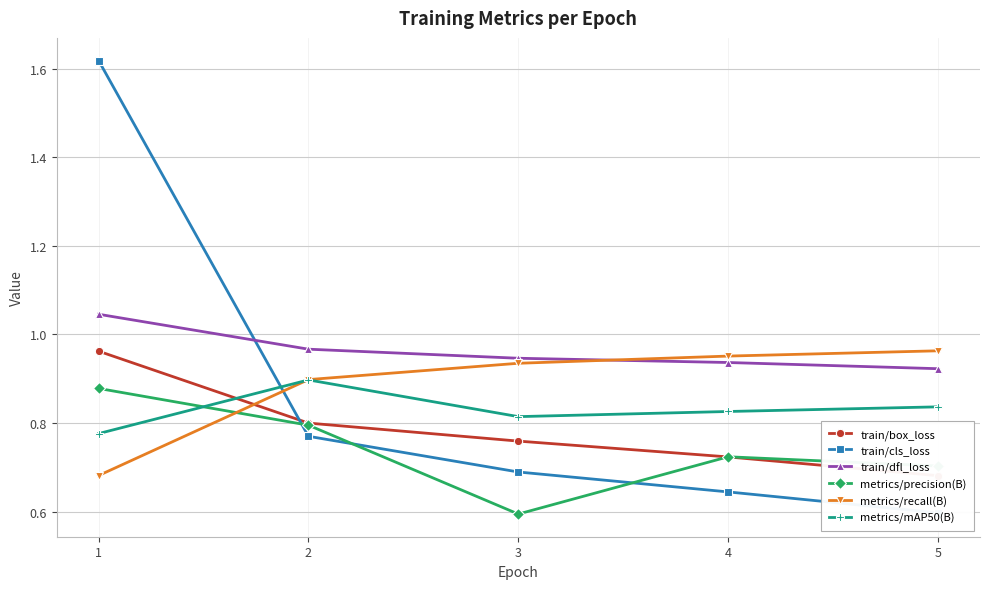

The value of metrics/precision(B) at 2 is 0.3. True or false?

False